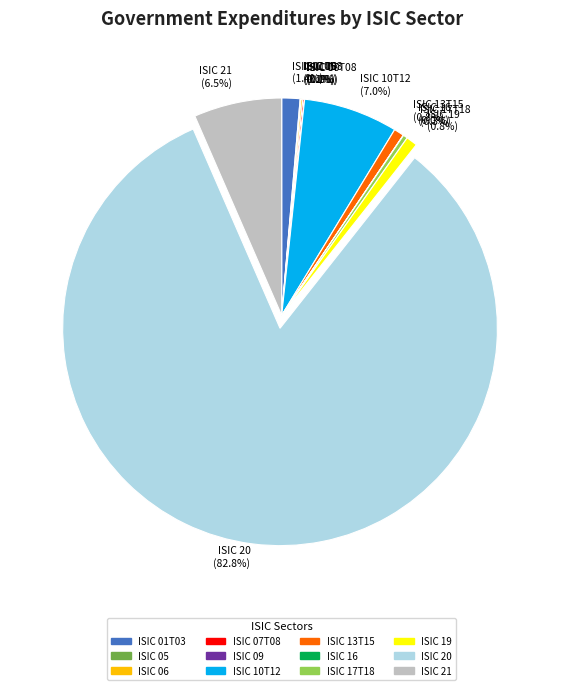

How much of the chart is everything except ISIC 10T12 (7.0%)?

93.0%